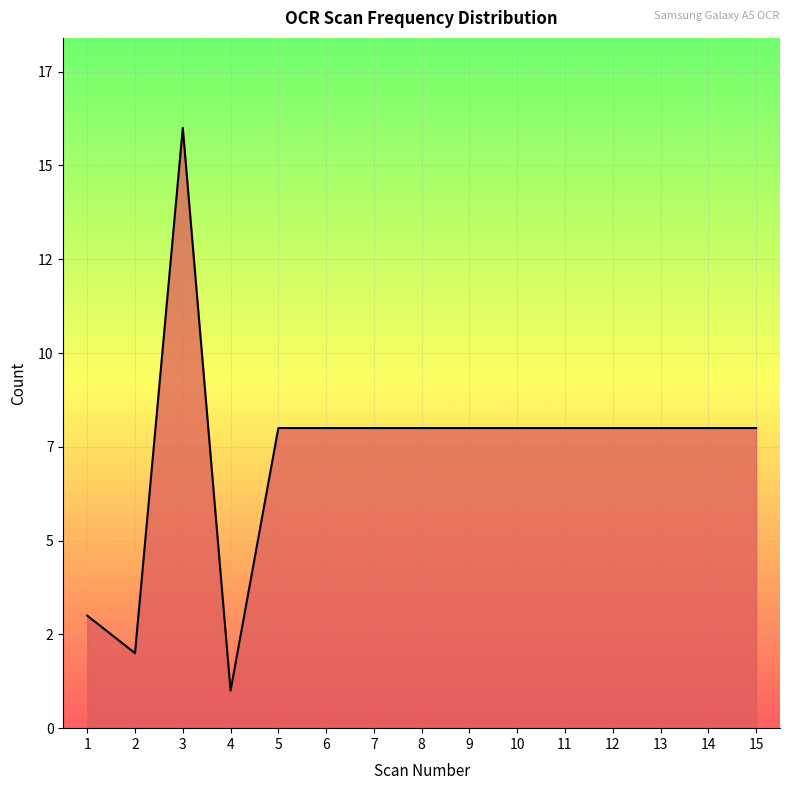

Does the chart display data point markers on the line(s)?

No